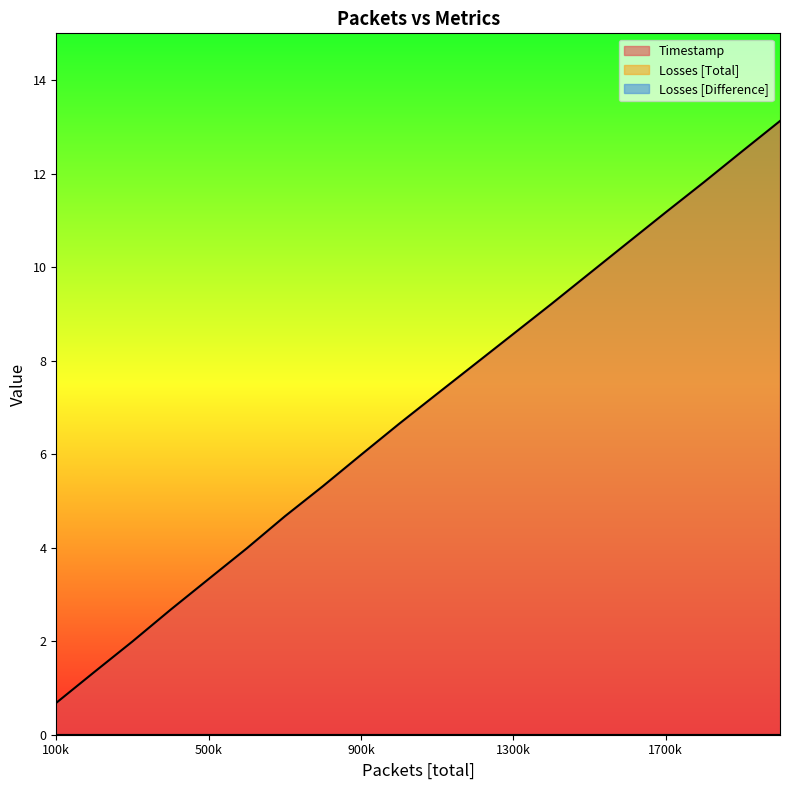

Rank the categories by Timestamp value from lowest to highest.

100001, 200001, 300001, 400001, 500001, 600001, 700001, 800001, 900001, 1000001, 1100001, 1200001, 1300001, 1400001, 1500001, 1600001, 1700001, 1800001, 1900001, 2000001